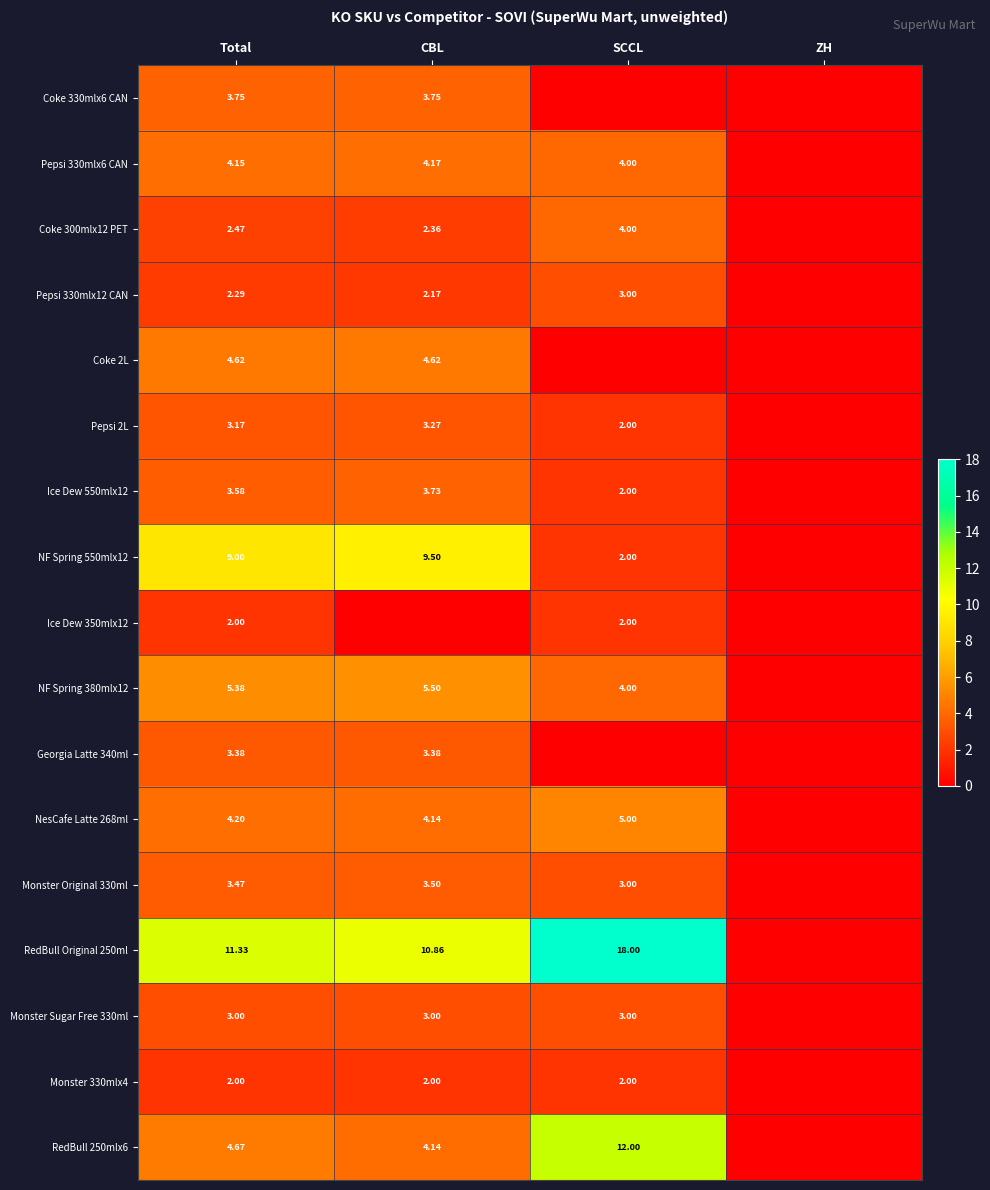

Is the value of NF Spring 380mlx12 at SCCL greater than the value of RedBull Original 250ml at SCCL?

No